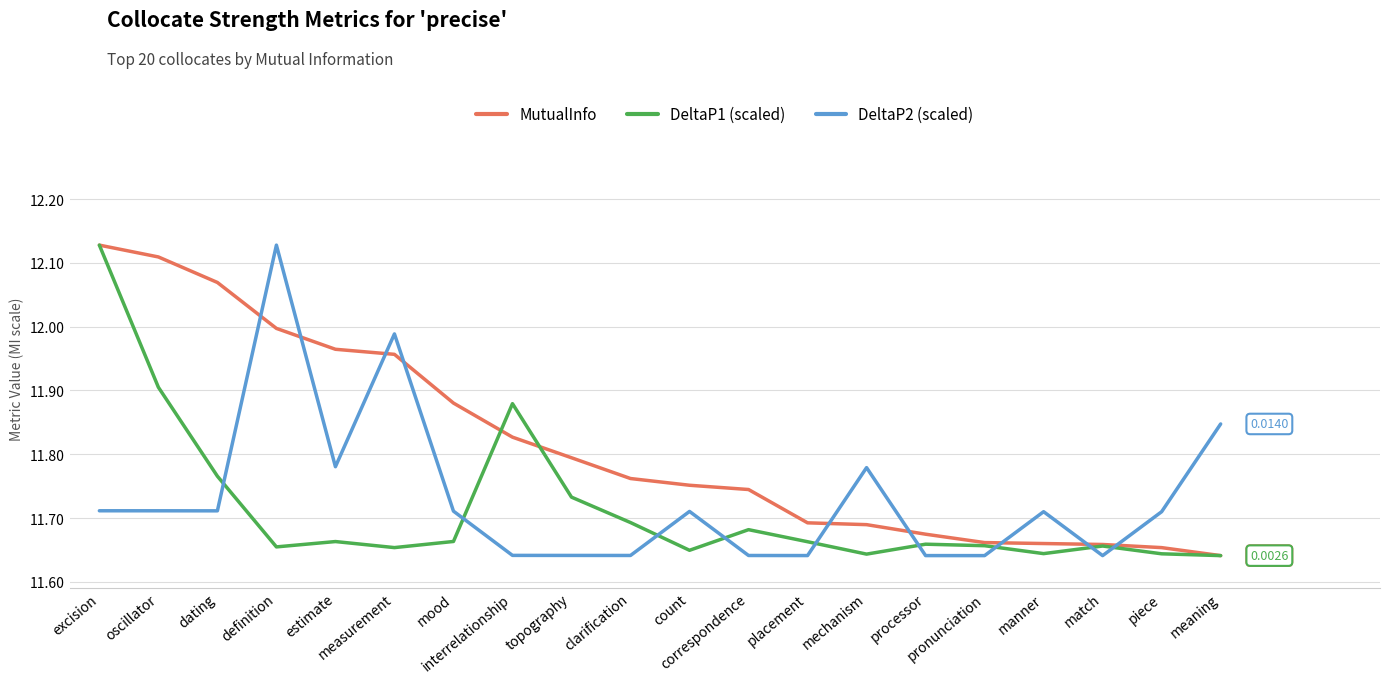

Which series has the largest total across all categories?

MutualInfo